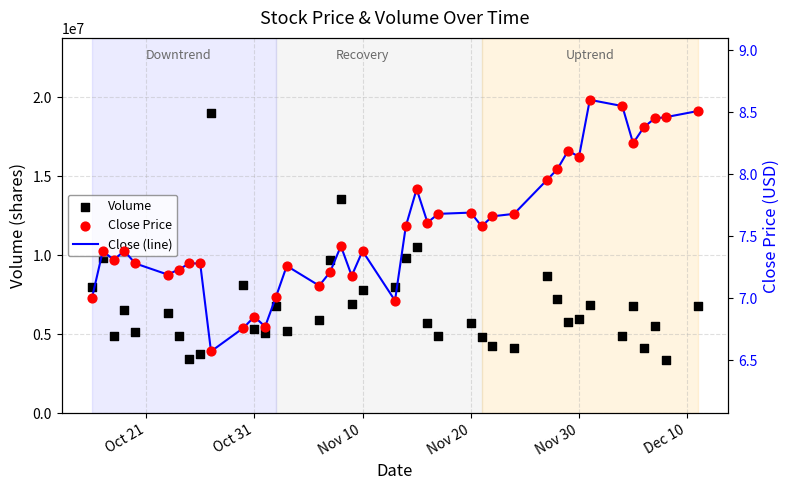

What are all the series names shown in the legend?

Volume, Close (line), Close Price